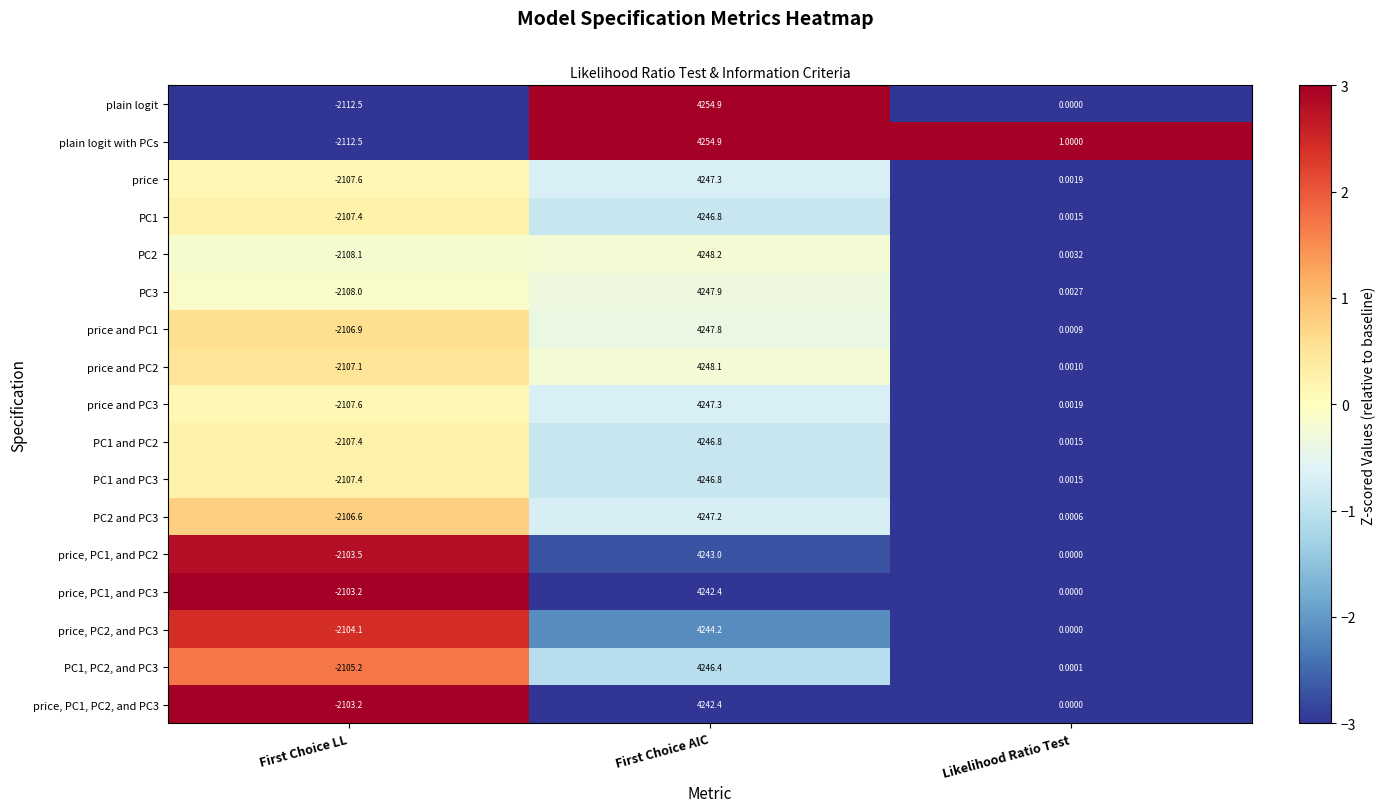

Which category has the lowest value in the price and PC2 series?

First Choice LL